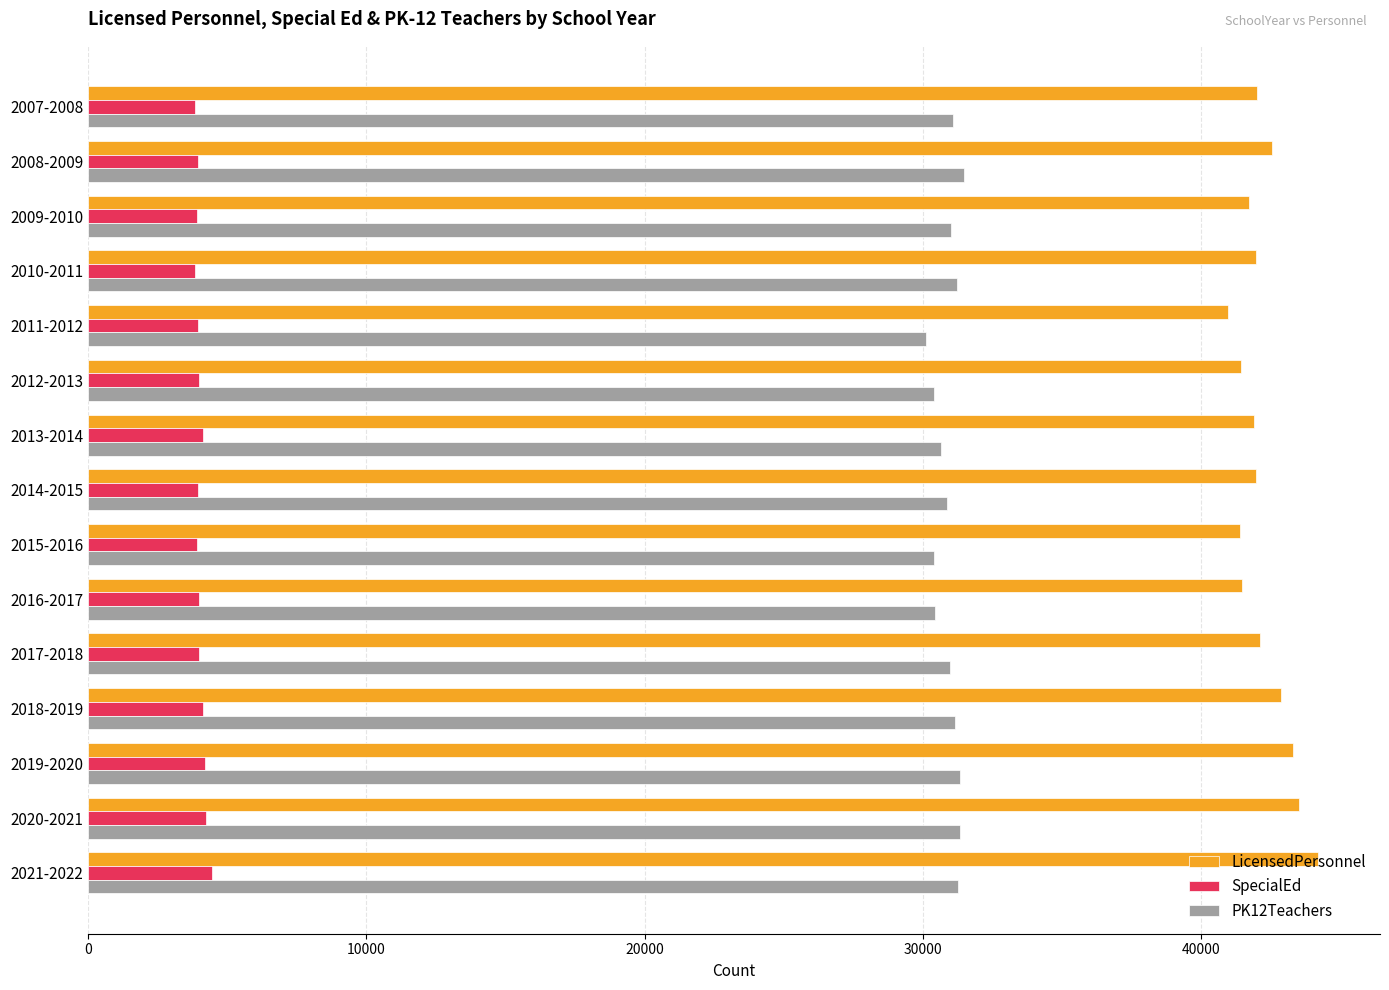

What is the spread (max minus min) of values at 2018-2019?

38741.4